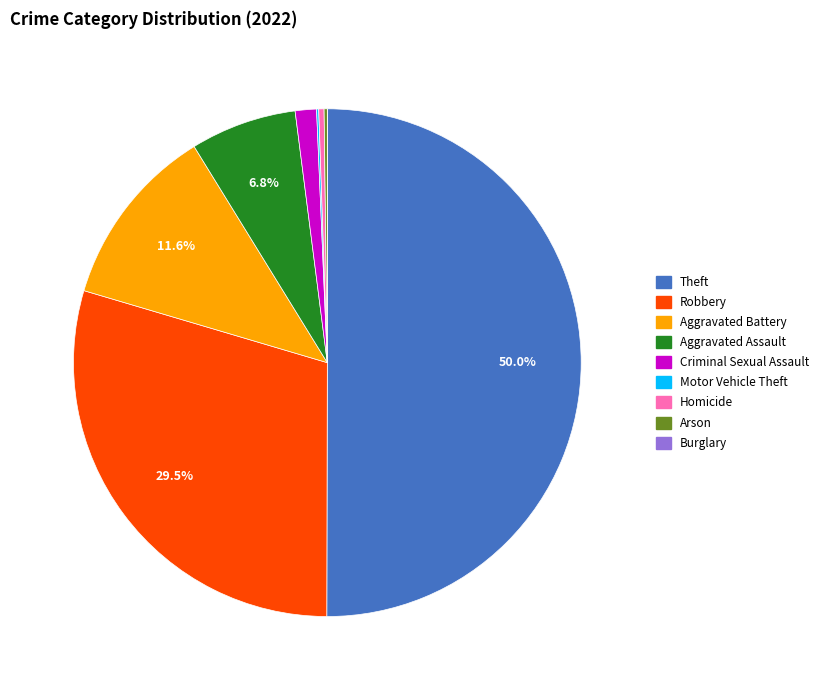

Is Aggravated Battery the majority of the pie?

No